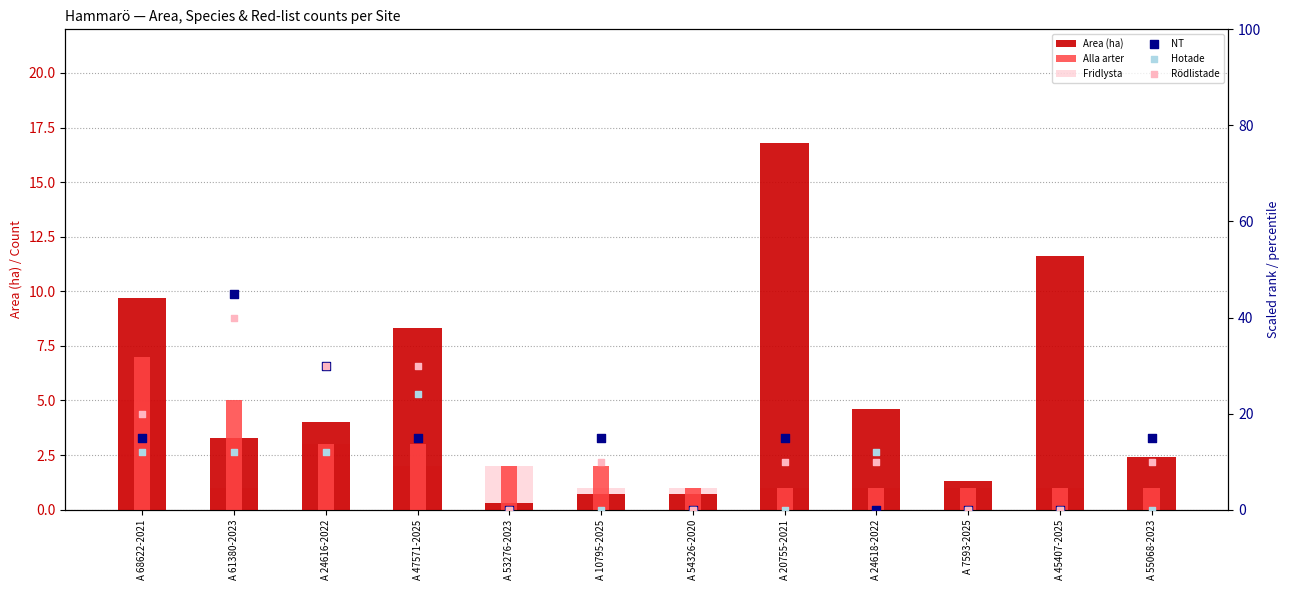

Which series has the largest Y range (max minus min)?

NT